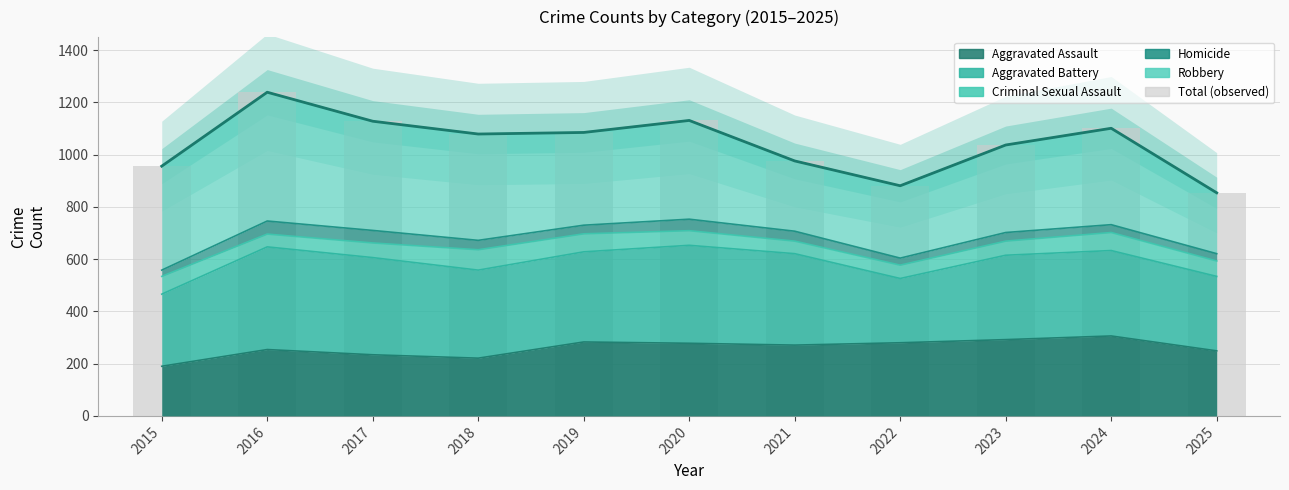

What is the approximate value at 2025, to the nearest 50?

850